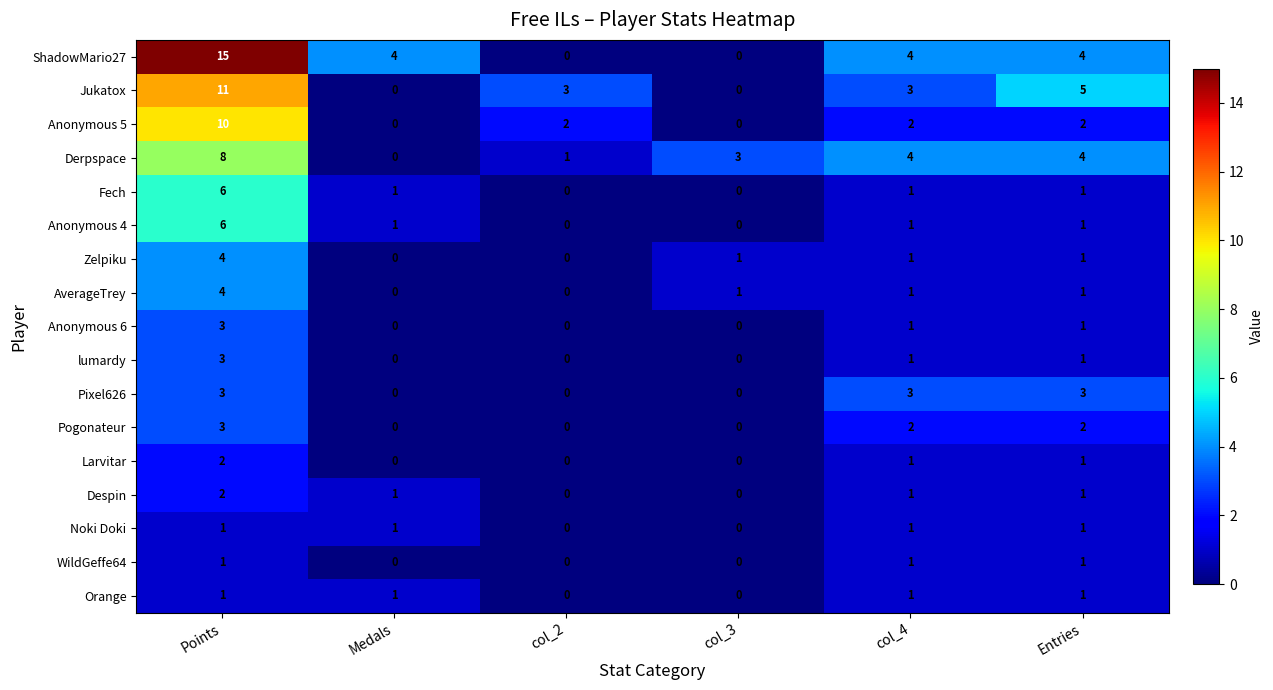

What is the difference between the maximum and minimum values in the Zelpiku series?

4